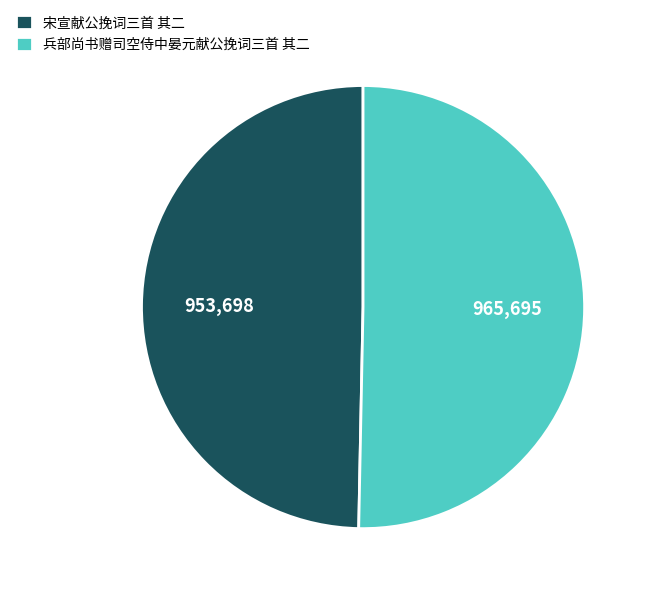

Approximately how many times larger is the value at 兵部尚书赠司空侍中晏元献公挽词三首 其二 compared to 宋宣献公挽词三首 其二?

1.0